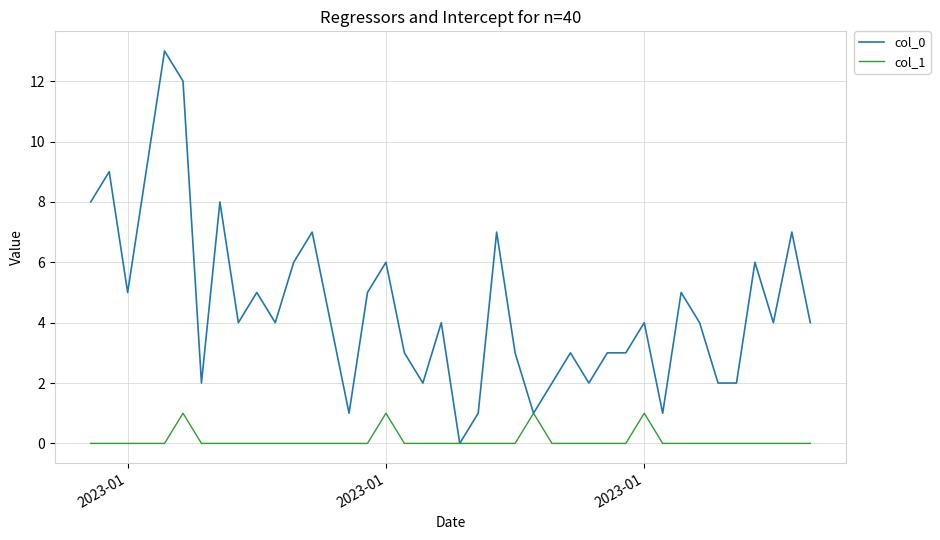

In col_1, how many points are higher than both neighbors (excluding endpoints)?

4